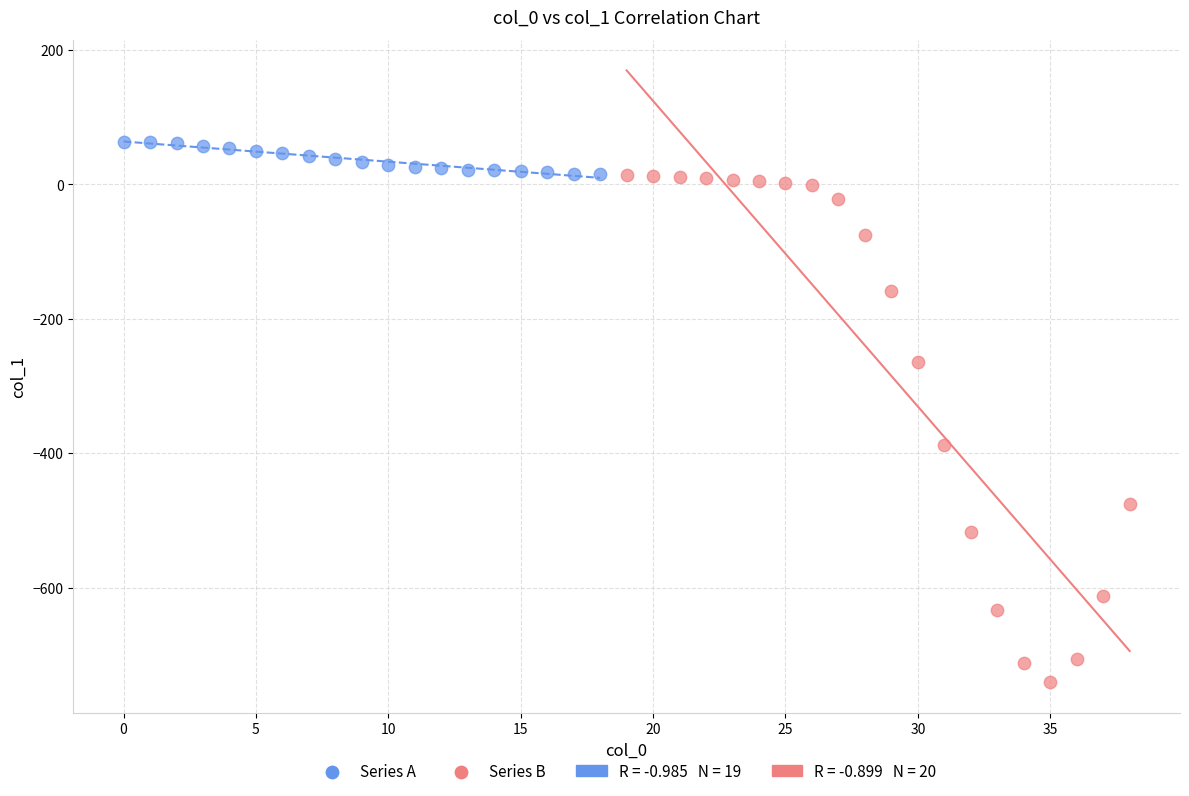

Which series contains the highest Y value?

Series A